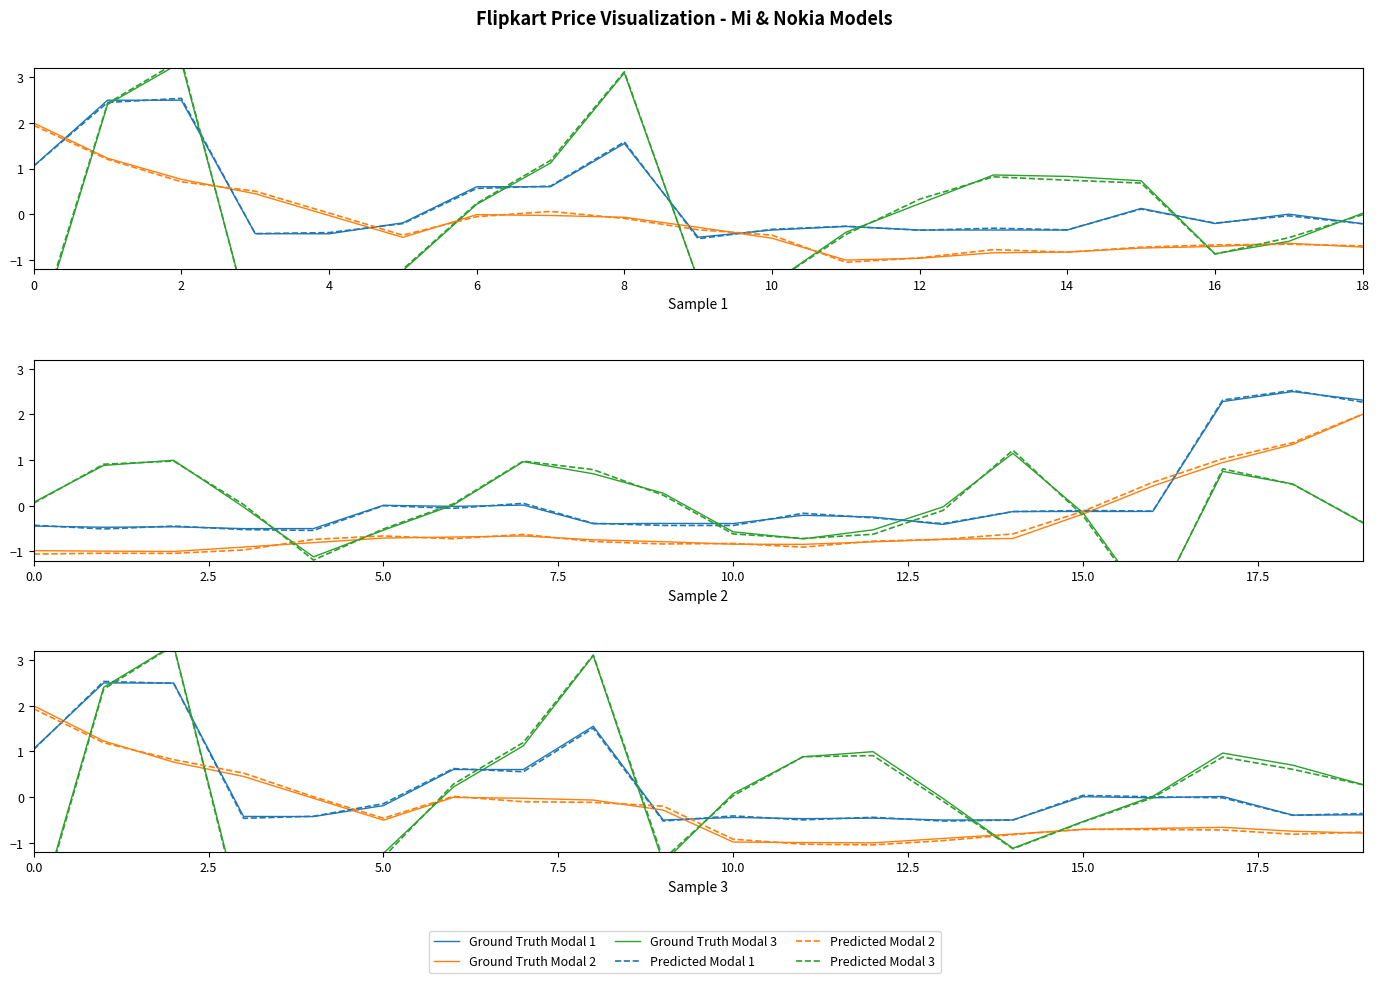

What is the total value across all series at 13?

-3.0